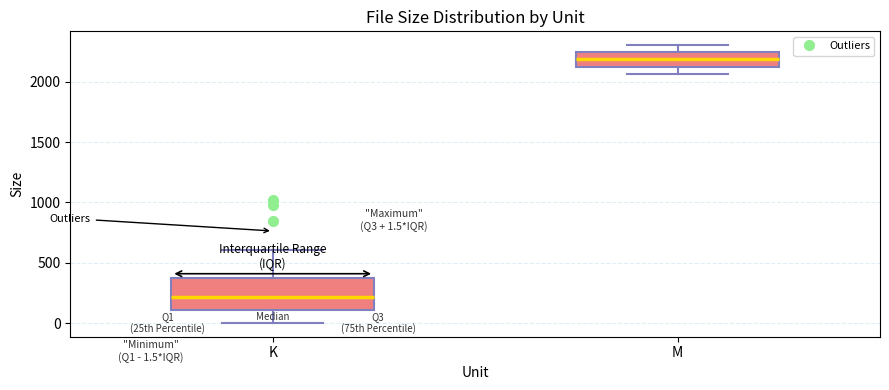

Comparing the boxes themselves (not the whiskers), which one is the tallest?

K